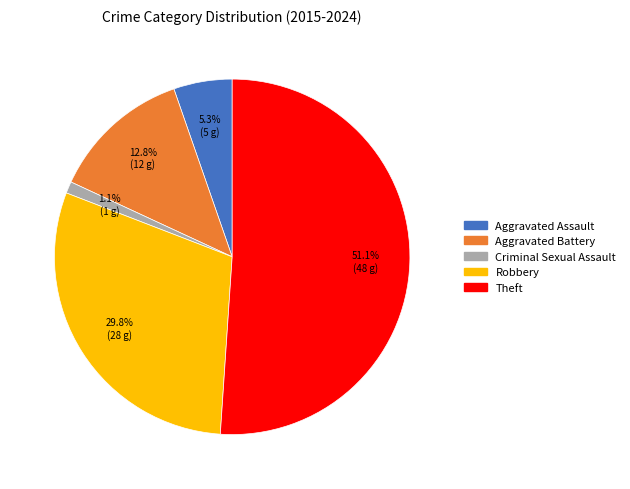

What is the ratio of the value at Aggravated Assault to the value at Aggravated Battery?

0.4